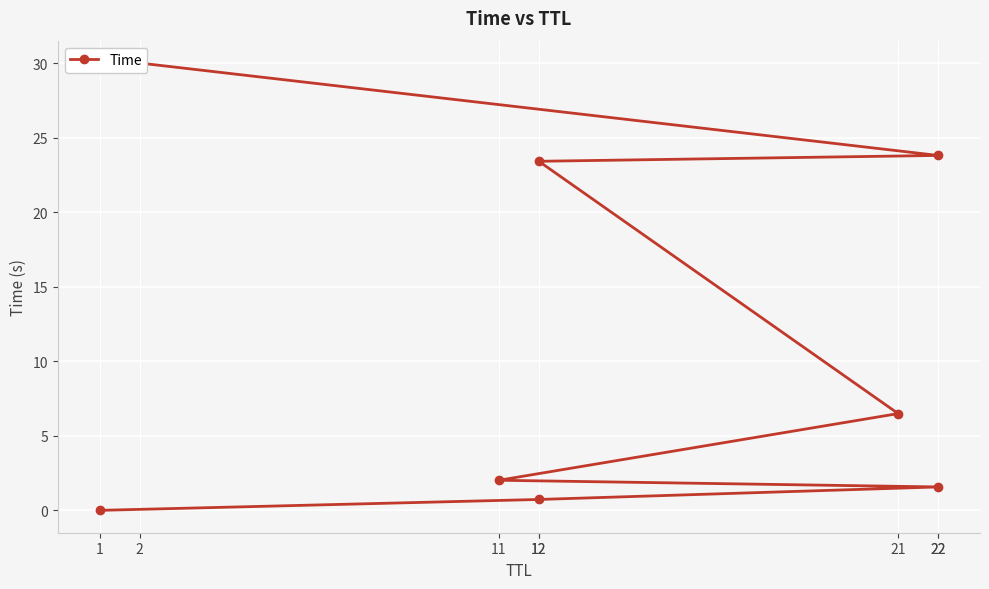

Reading left to right, transcribe all the data shown in this chart.

1=0.0	12=0.7	22=1.6	11=2.0	21=6.5	12=23.4	22=23.8	2=30.0